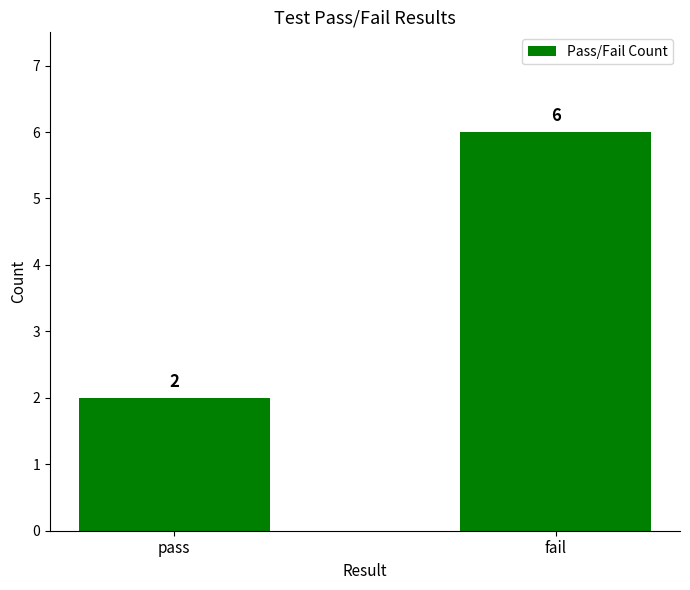

Read the value at pass.

2